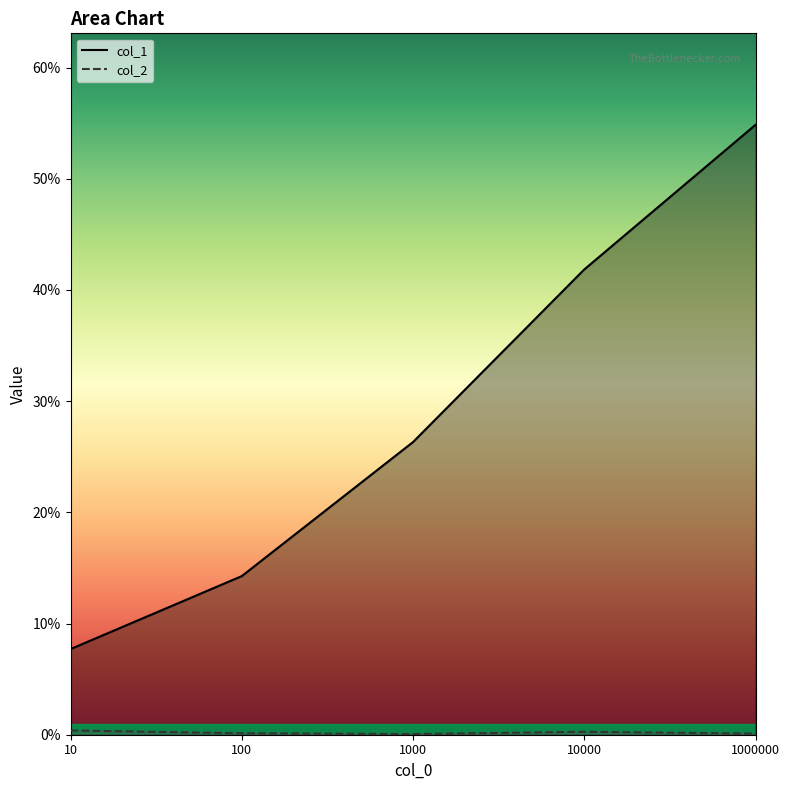

At how many categories does at least one series exceed 0?

5